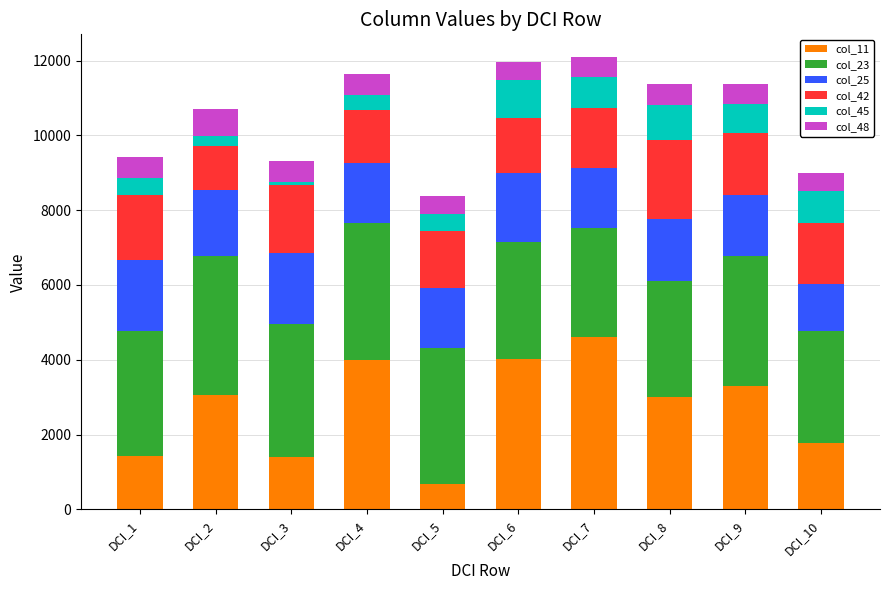

At which label does col_11 reach its minimum?

DCI_5